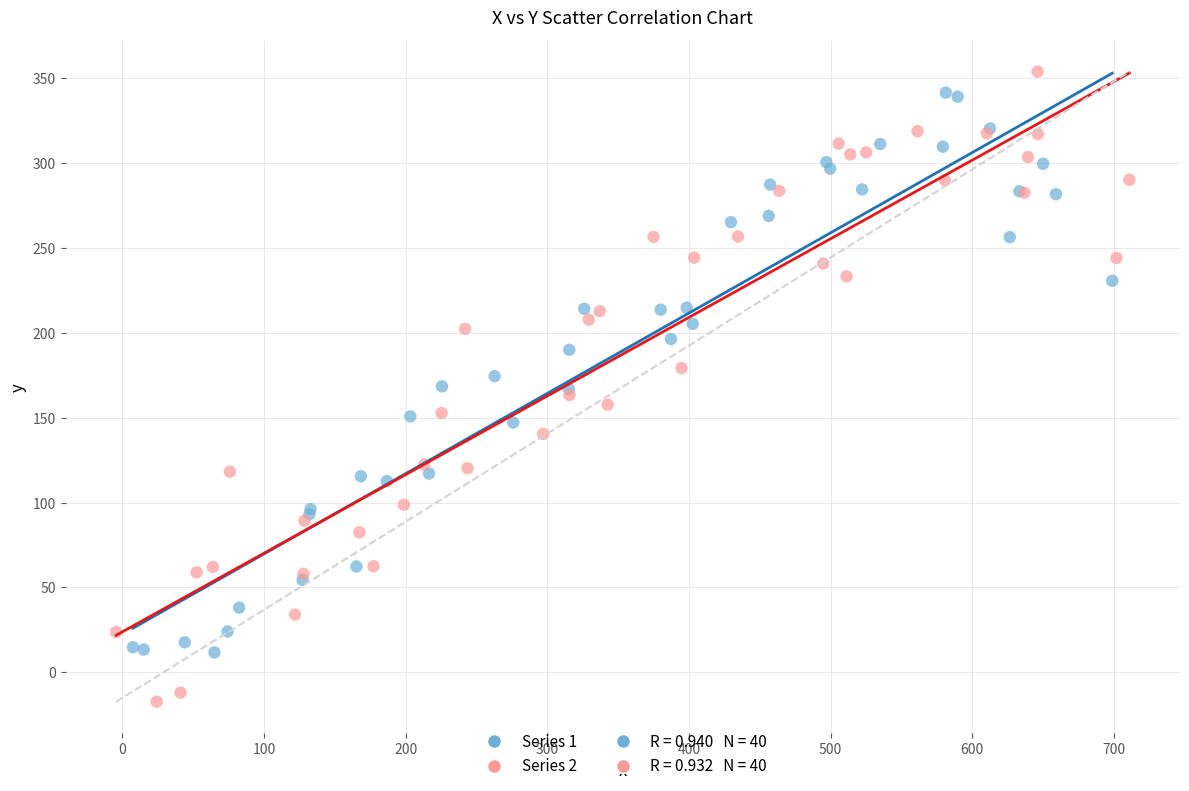

Which series has the widest spread of Y values?

Series 2